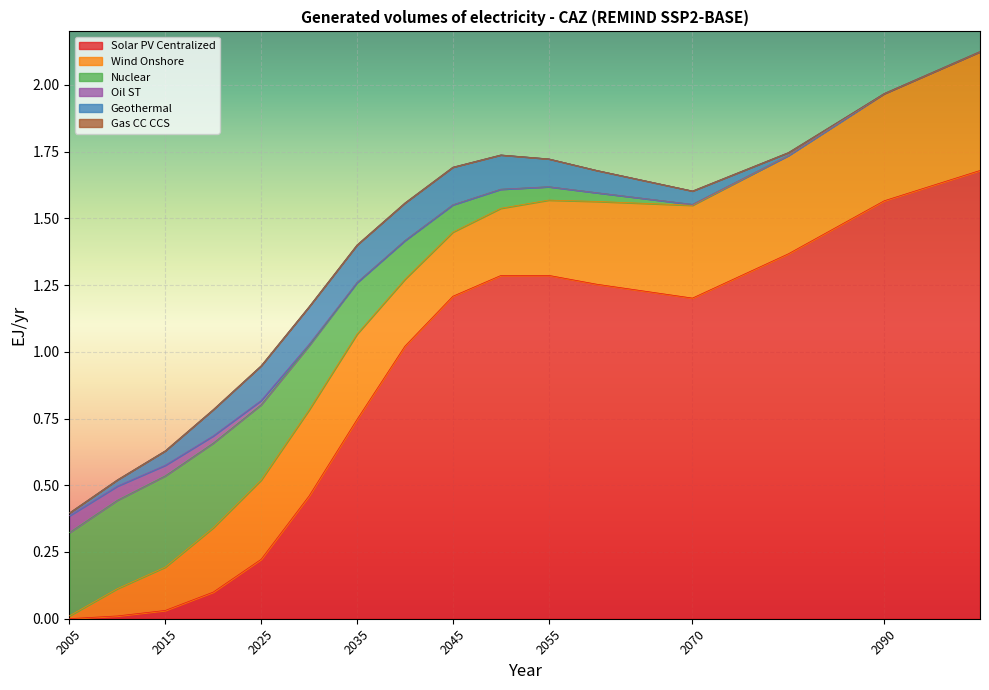

True or false: Nuclear has more than 1 interior local peaks.

False